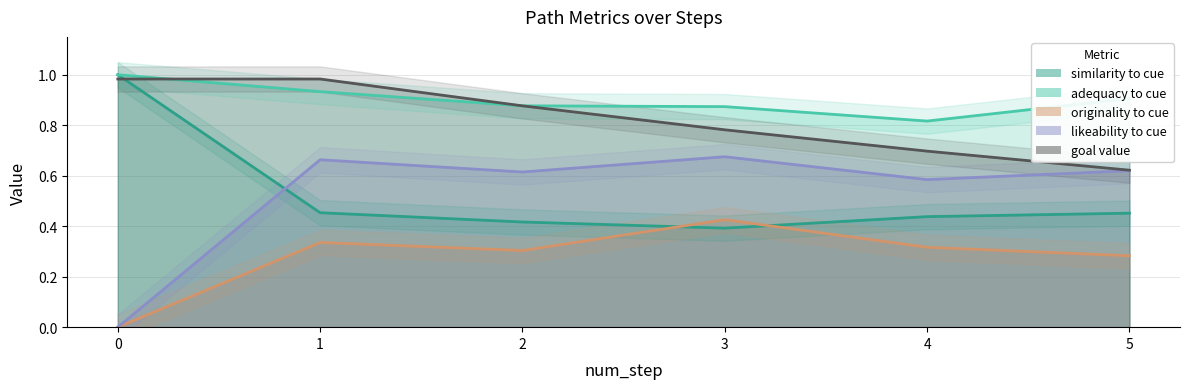

True or false: likeability_to_cue has more than 1 interior local peaks.

True